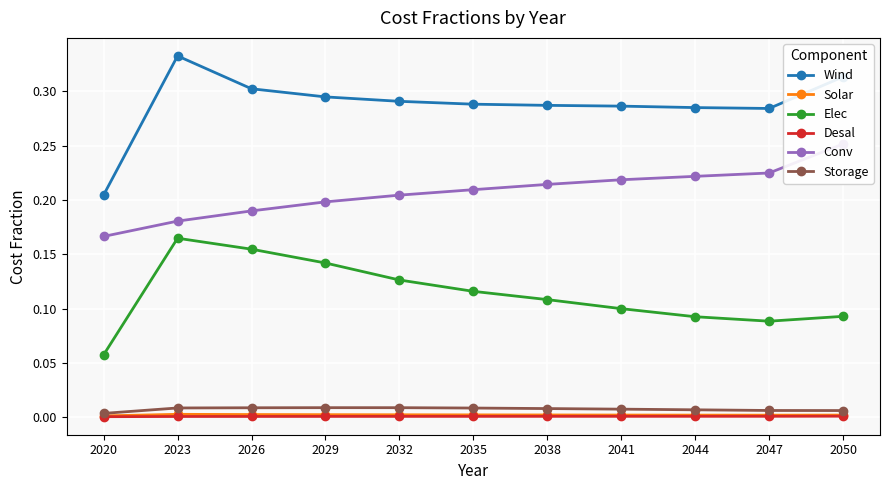

What is the spread (max minus min) of values at 2026?

0.3